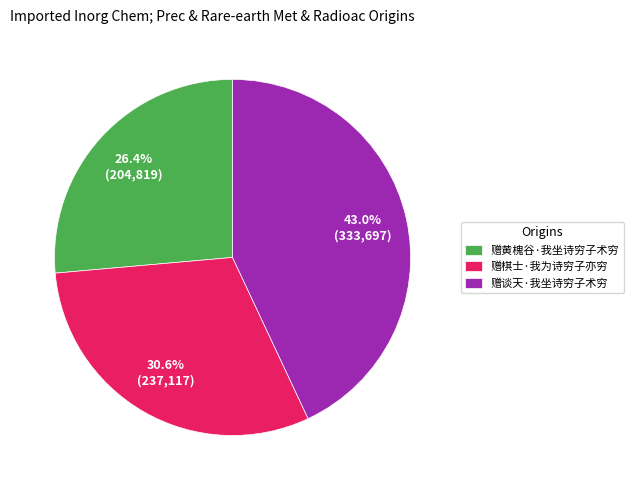

Which category has the smallest portion of the pie?

赠黄槐谷·我坐诗穷子术穷